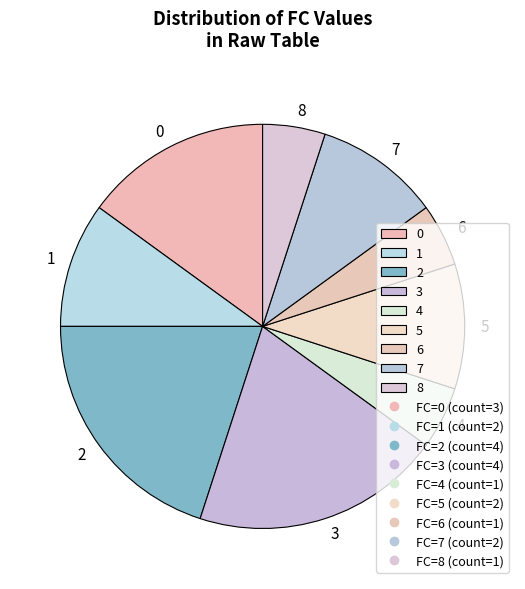

Approximately how many times larger is the value at 1 compared to 6?

2.0